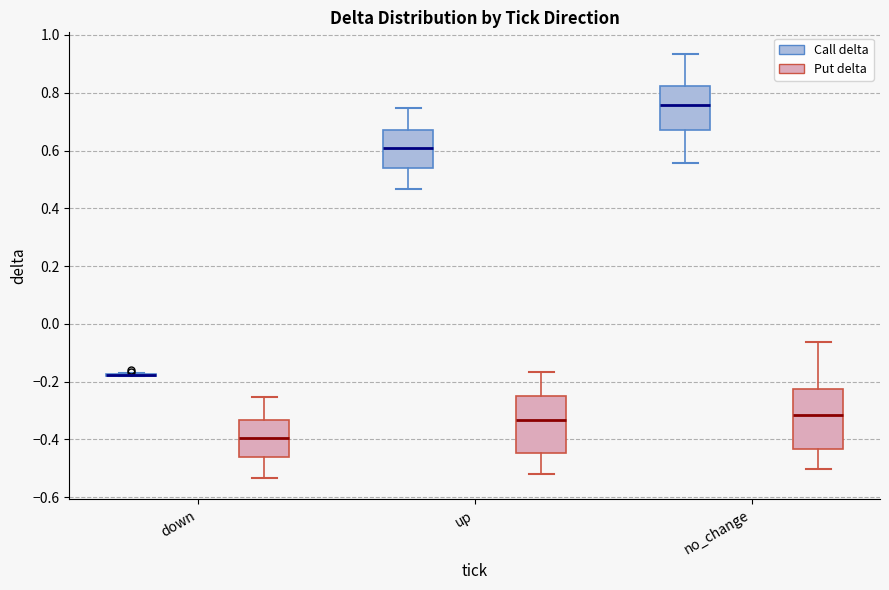

Reading left to right, read every box against the y-axis: the position of its median line, the range the box covers, and the ends of its whiskers. The values are not printed on the chart, so give them approximately, as read against the axis.

down (Call delta): box collapsed to a line at -0.18, whiskers -0.18 to -0.16
down (Put delta): median -0.40, box -0.46 to -0.34, whiskers -0.54 to -0.26
up (Call delta): median 0.60, box 0.54 to 0.66, whiskers 0.46 to 0.74
up (Put delta): median -0.34, box -0.44 to -0.24, whiskers -0.52 to -0.16
no_change (Call delta): median 0.76, box 0.68 to 0.82, whiskers 0.56 to 0.94
no_change (Put delta): median -0.32, box -0.44 to -0.22, whiskers -0.50 to -0.06